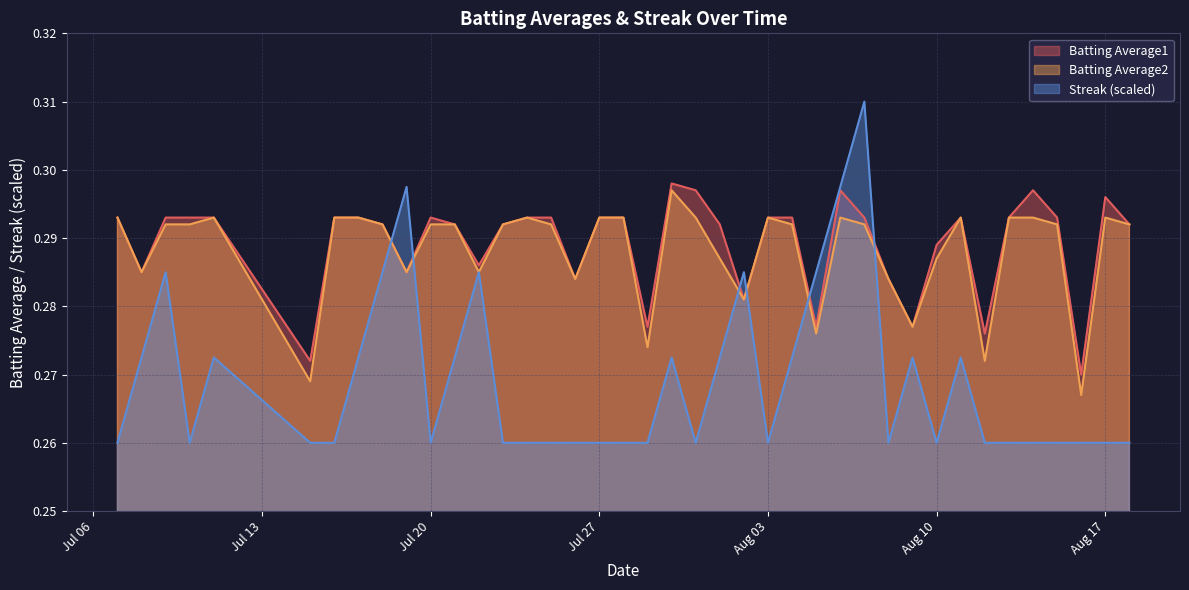

True or false: Batting Average2 and Streak intersect in this chart.

True